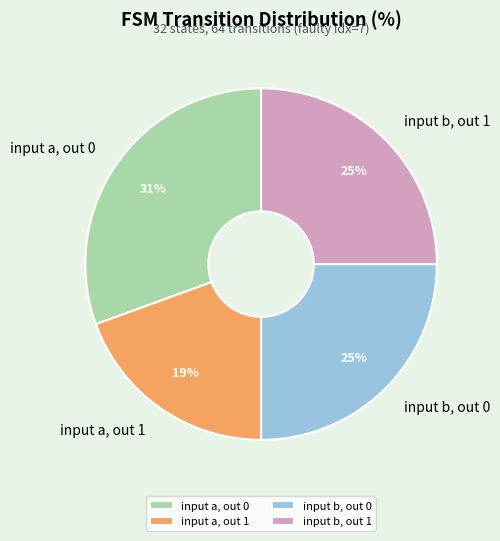

Is the sum of input a, out 0 and input b, out 1 greater than half?

Yes